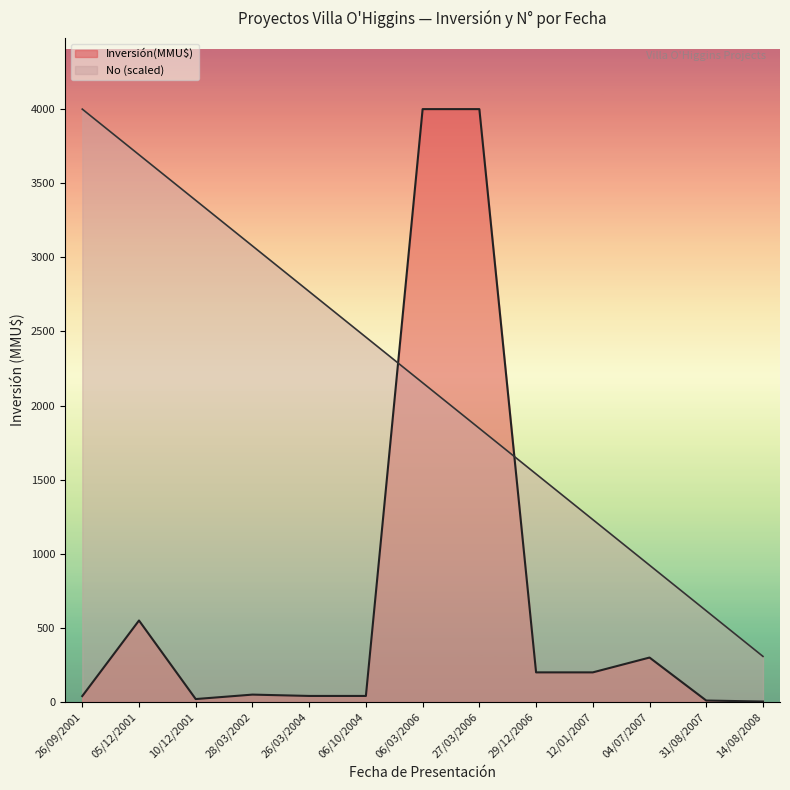

Reading left to right, list all the values displayed in this chart.

Inversión(MMU$): 40.0	550.0	20.0	50.0	41.0	41.0	4000.0	4000.0	200.0	200.0	300.0	10.0	3.2
No: 4000.0	3692.3	3384.6	3076.9	2769.2	2461.5	2153.8	1846.2	1538.5	1230.8	923.1	615.4	307.7